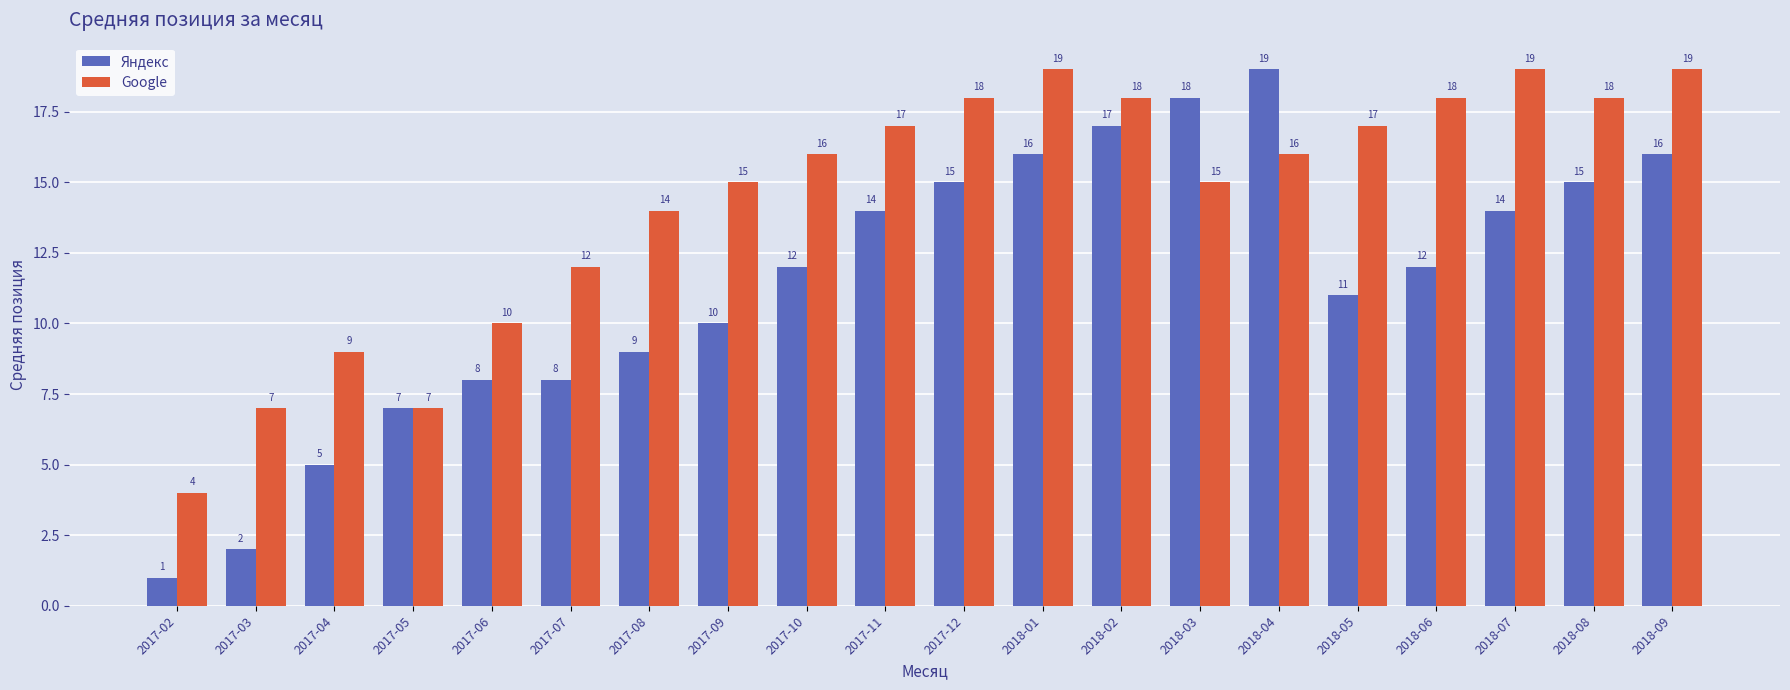

At how many categories does at least one series exceed 5?

19